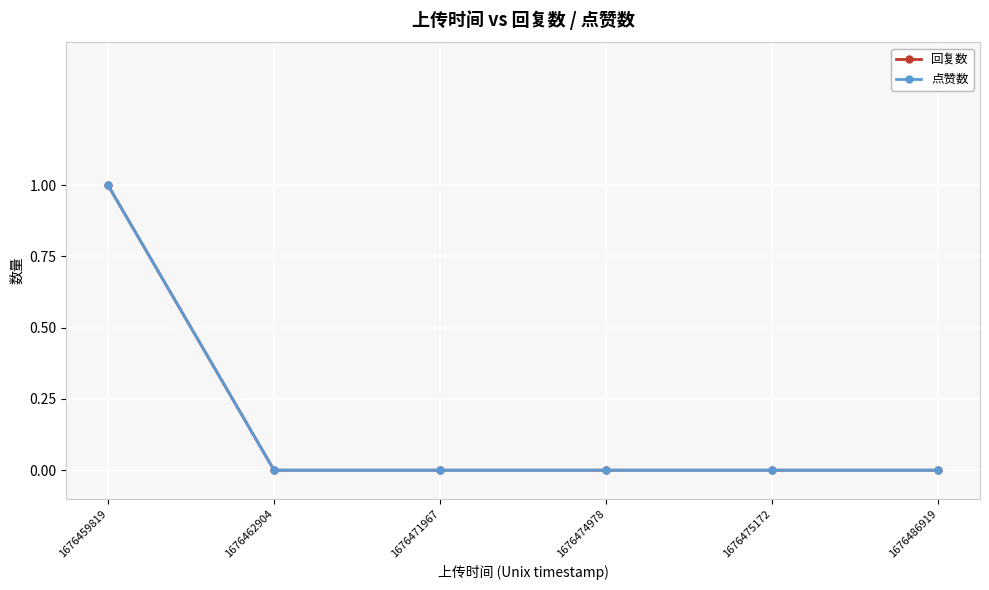

Does the chart have visible grid lines?

Yes